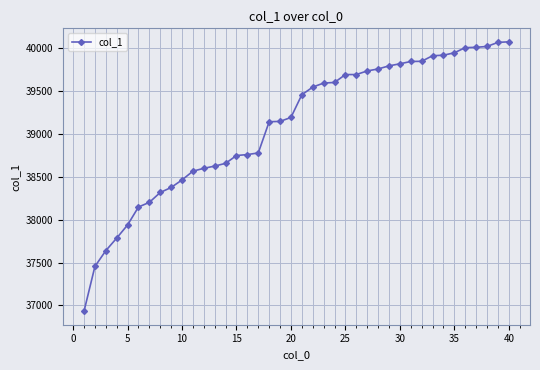

What is the value of the 11th point from the left?

38563